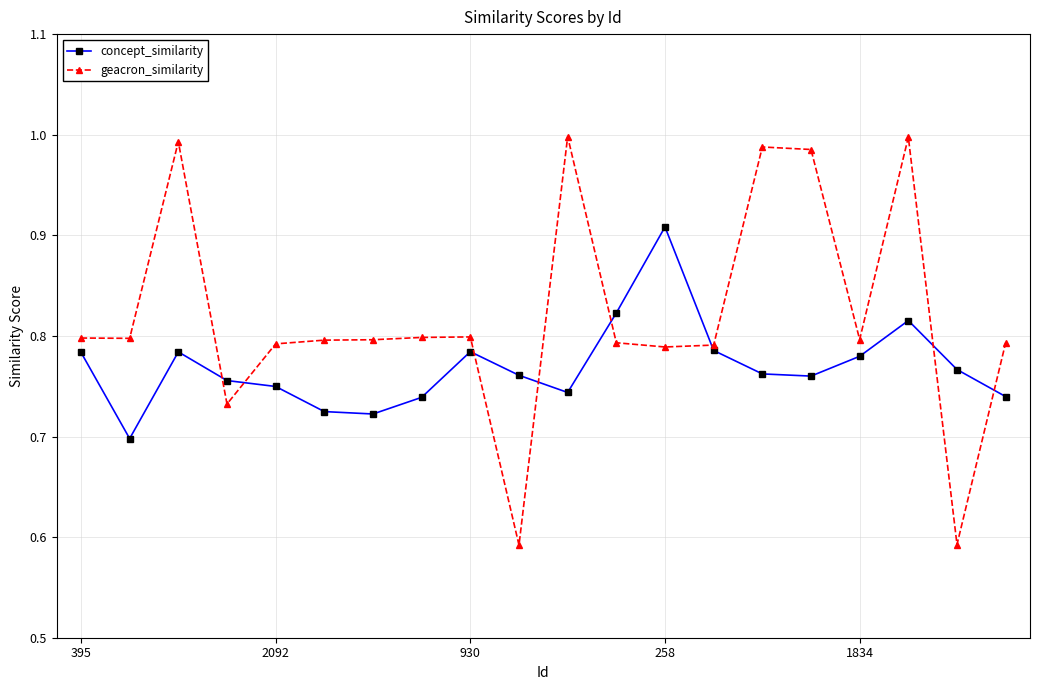

Rank the series by their average value, from lowest to highest.

concept_similarity, geacron_similarity